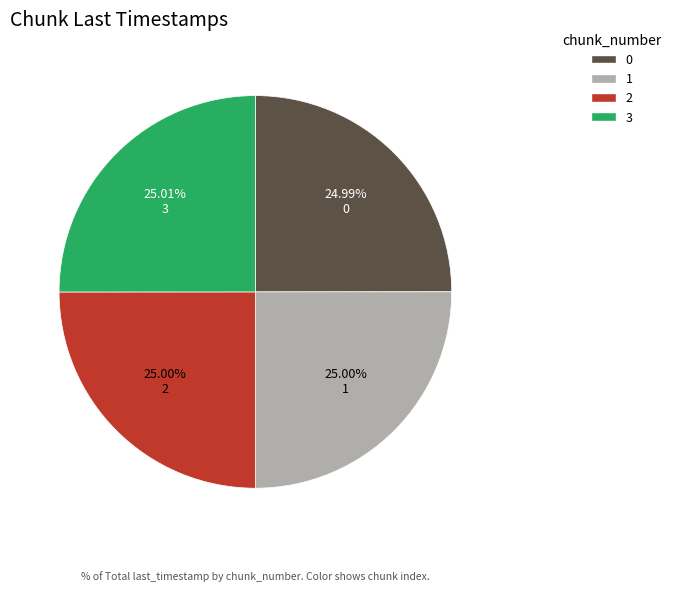

What is the ratio of the value at 2 to the value at 0?

1.0